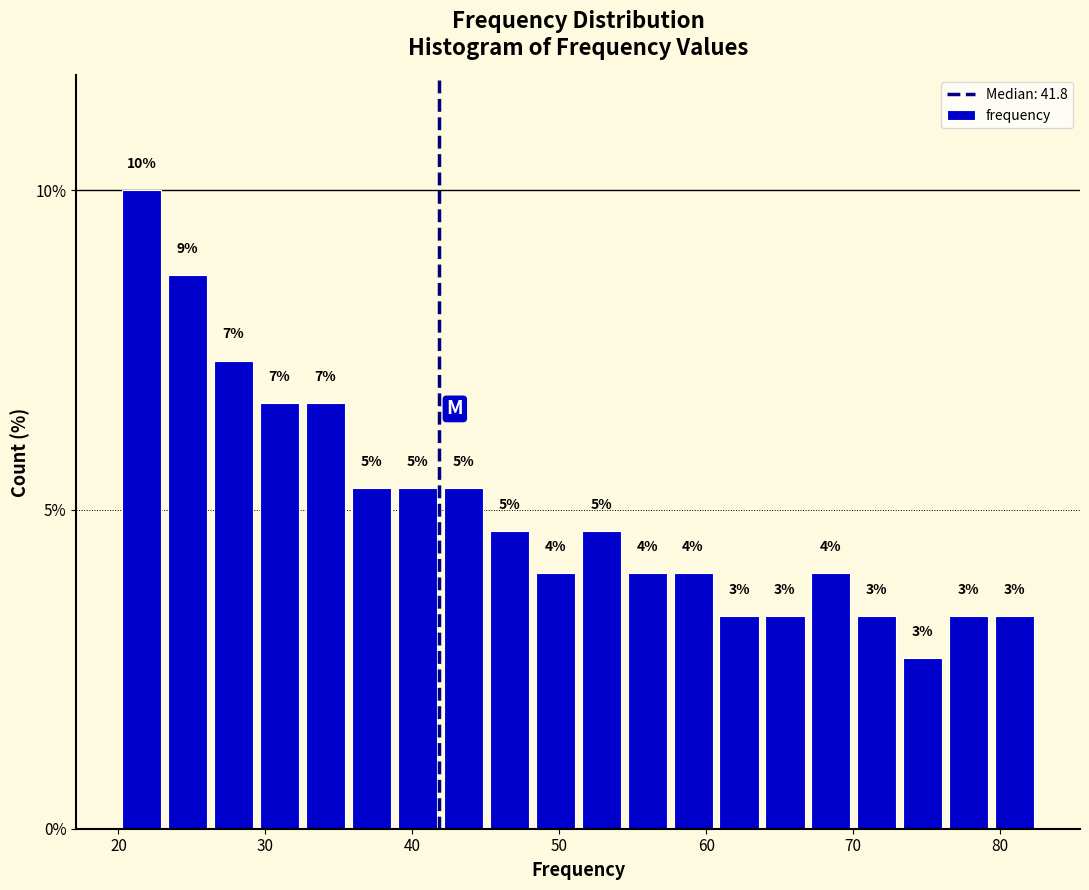

Read against the x-axis, roughly where is the centre of the tallest bar?

22